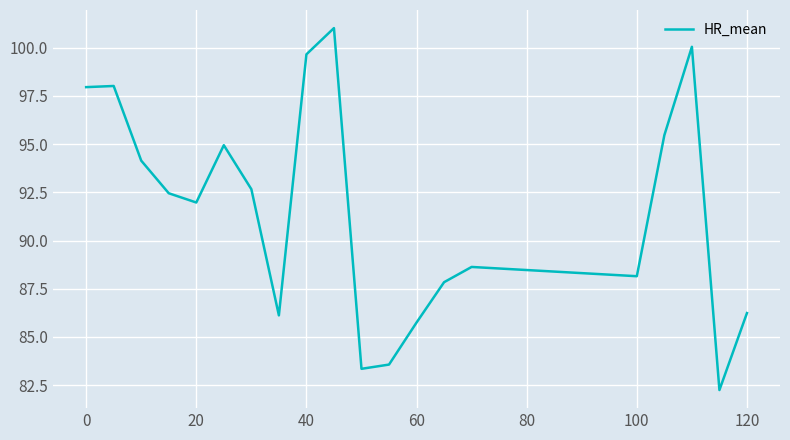

How many lines are shown in the chart?

1